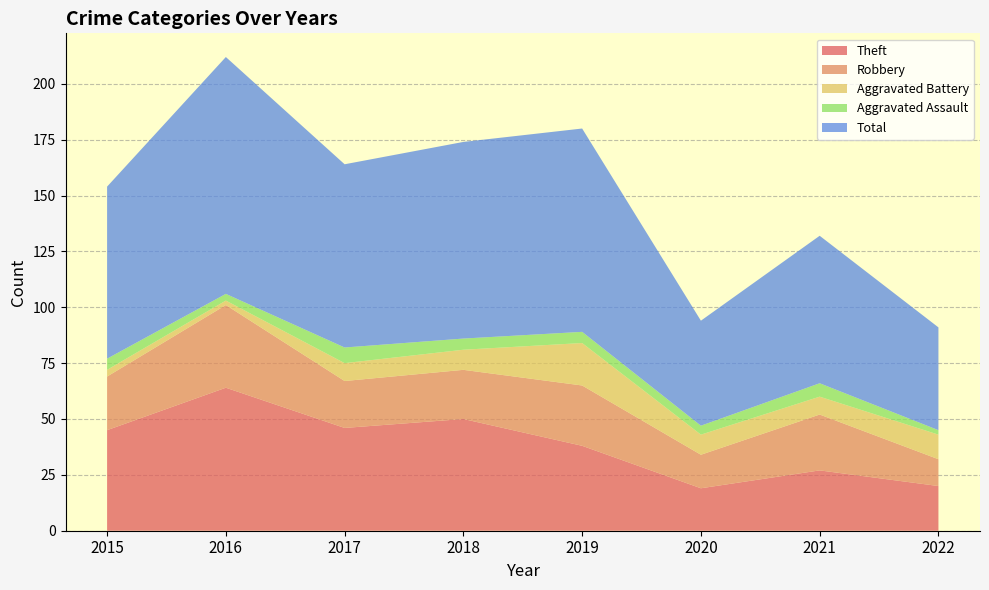

Reading left to right, extract all data points from this chart.

Theft: 45	64	46	50	38	19	27	20
Robbery: 24	37	21	22	27	15	25	12
Aggravated Battery: 3	2	8	9	19	9	8	11
Aggravated Assault: 5	3	7	5	5	4	6	2
Total: 77	106	82	88	91	47	66	46